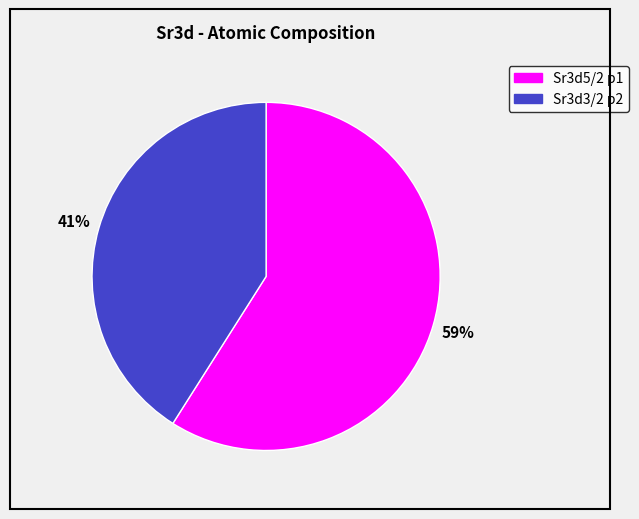

The Sr3d5/2 p1 slice represents 73% of the pie. True or false?

False